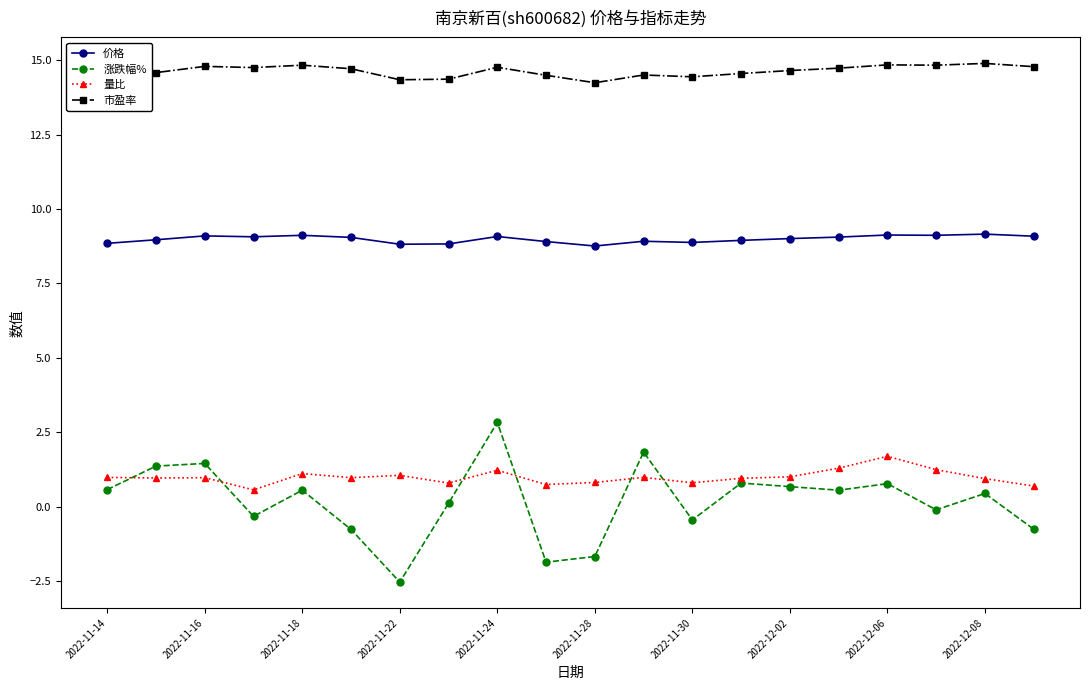

True or false: 市盈率 and 量比 cross at least once.

False